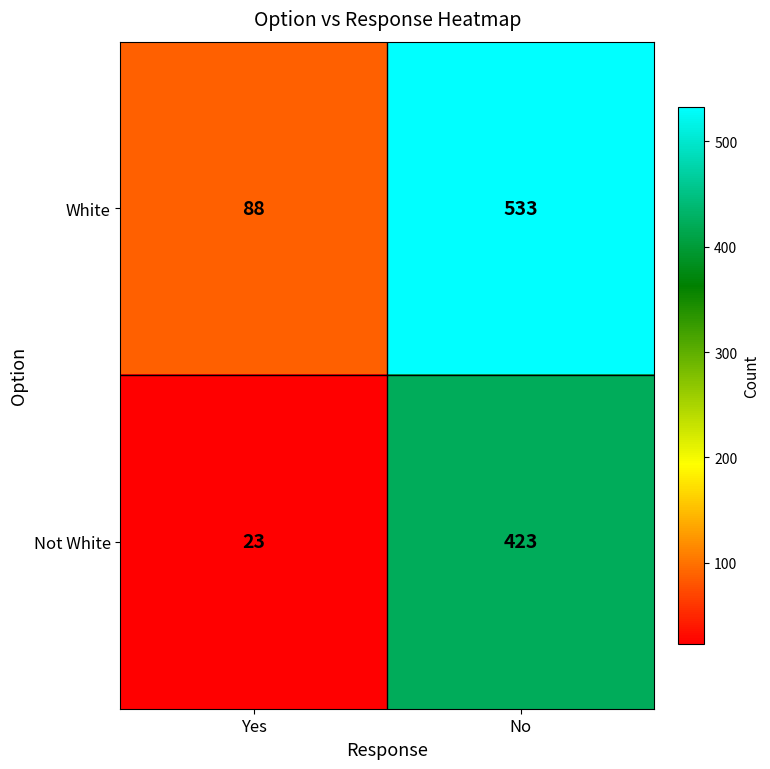

True or false: Not White has a value of 423 at No.

True